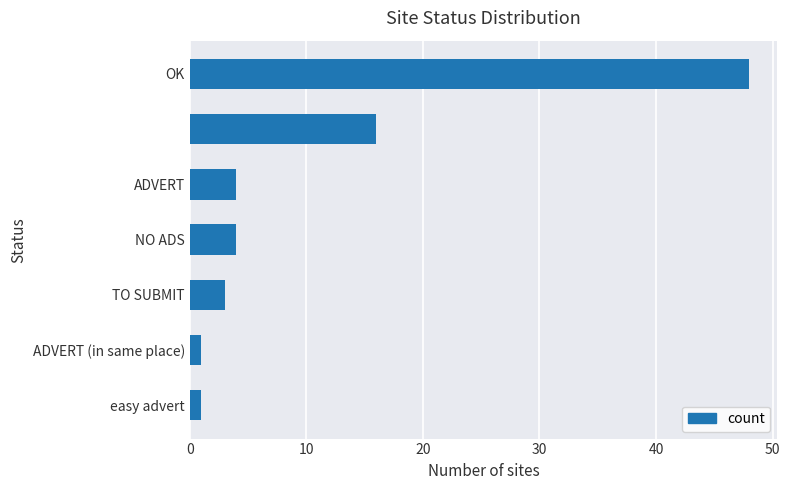

Reading bottom to top, what are all the values shown in this chart?

1	1	3	4	4	16	48